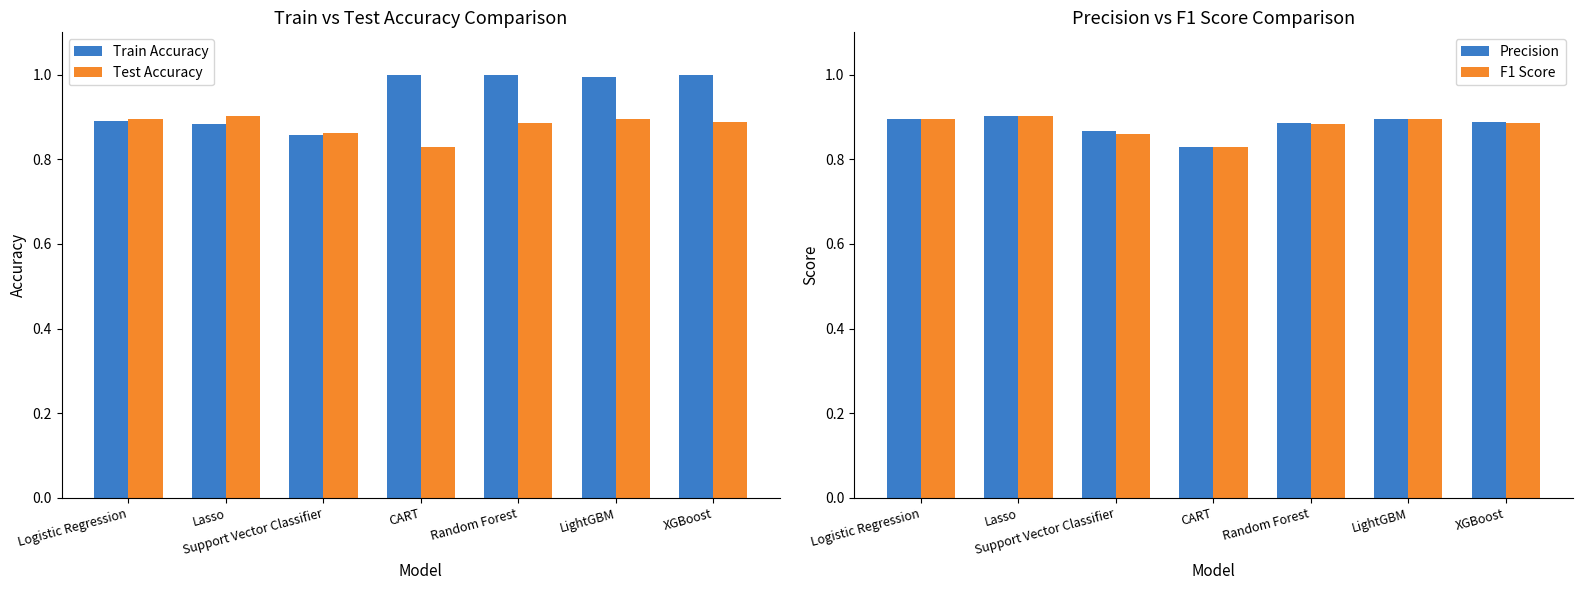

Reading left to right, transcribe all the data shown in this chart.

Train Accuracy: Logistic Regression=0.9	Lasso=0.9	Support Vector Classifier=0.9	CART=1.0	Random Forest=1.0	LightGBM=1.0	XGBoost=1.0
Test Accuracy: Logistic Regression=0.9	Lasso=0.9	Support Vector Classifier=0.9	CART=0.8	Random Forest=0.9	LightGBM=0.9	XGBoost=0.9
Precision: Logistic Regression=0.9	Lasso=0.9	Support Vector Classifier=0.9	CART=0.8	Random Forest=0.9	LightGBM=0.9	XGBoost=0.9
F1 Score: Logistic Regression=0.9	Lasso=0.9	Support Vector Classifier=0.9	CART=0.8	Random Forest=0.9	LightGBM=0.9	XGBoost=0.9